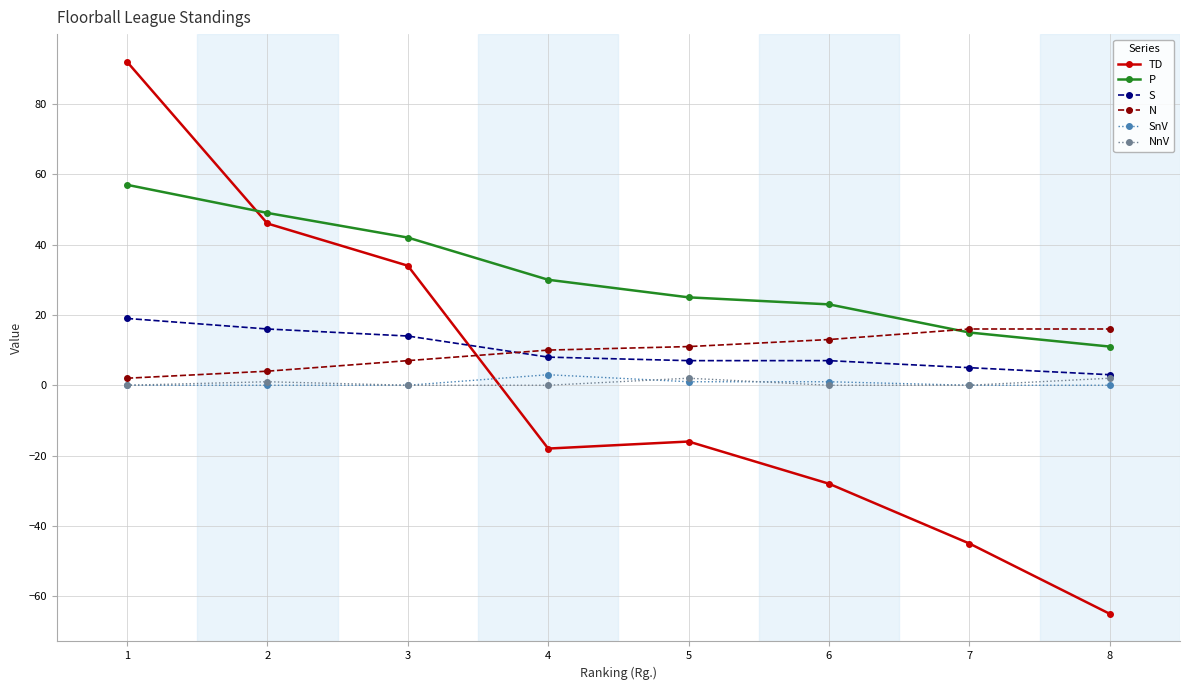

Which series changed the most between 3 and 5?

TD